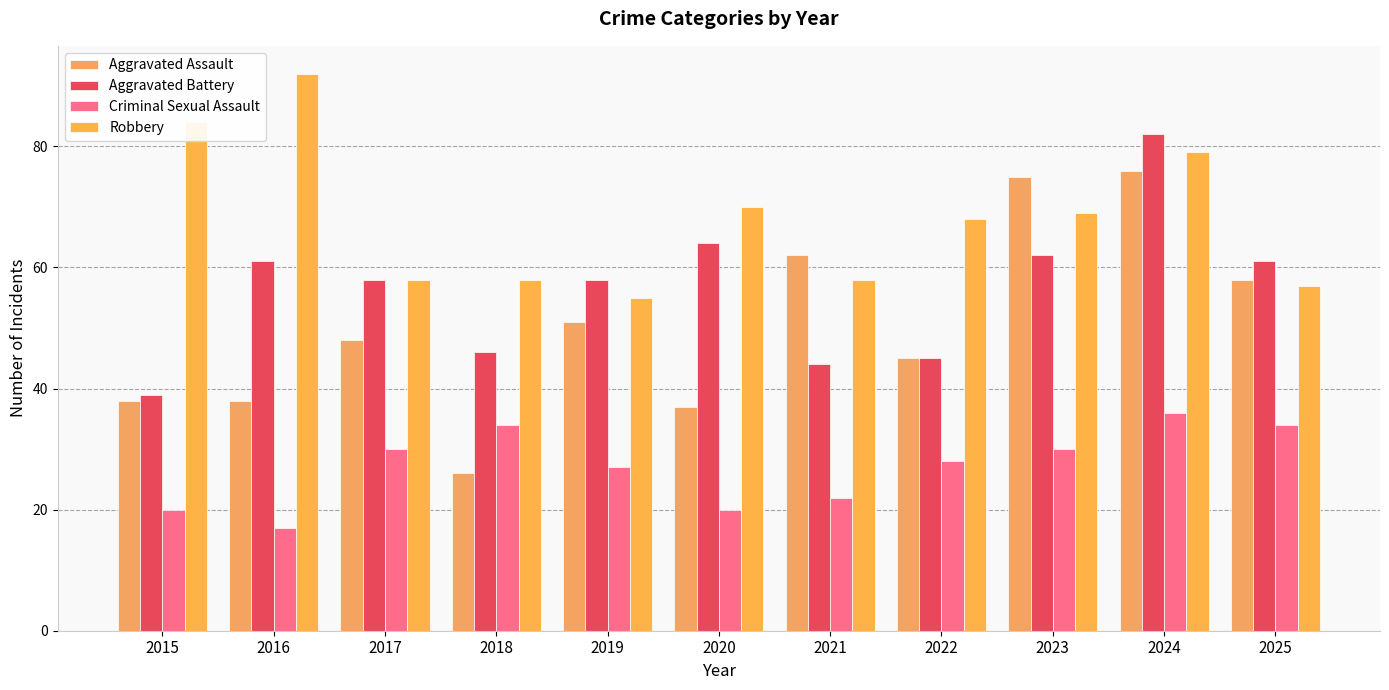

What are all the series names shown in the legend?

Aggravated Assault, Aggravated Battery, Criminal Sexual Assault, Robbery